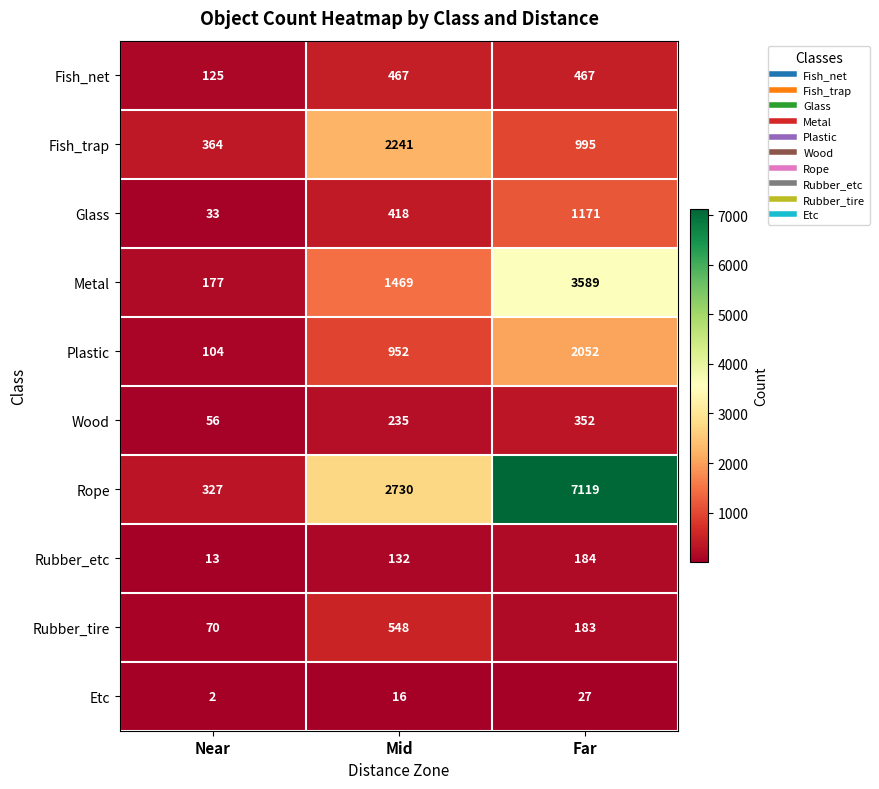

Reading left to right, list all the values displayed in this chart.

Fish_net: Near=125	Mid=467	Far=467
Fish_trap: Near=364	Mid=2241	Far=995
Glass: Near=33	Mid=418	Far=1171
Metal: Near=177	Mid=1469	Far=3589
Plastic: Near=104	Mid=952	Far=2052
Wood: Near=56	Mid=235	Far=352
Rope: Near=327	Mid=2730	Far=7119
Rubber_etc: Near=13	Mid=132	Far=184
Rubber_tire: Near=70	Mid=548	Far=183
Etc: Near=2	Mid=16	Far=27